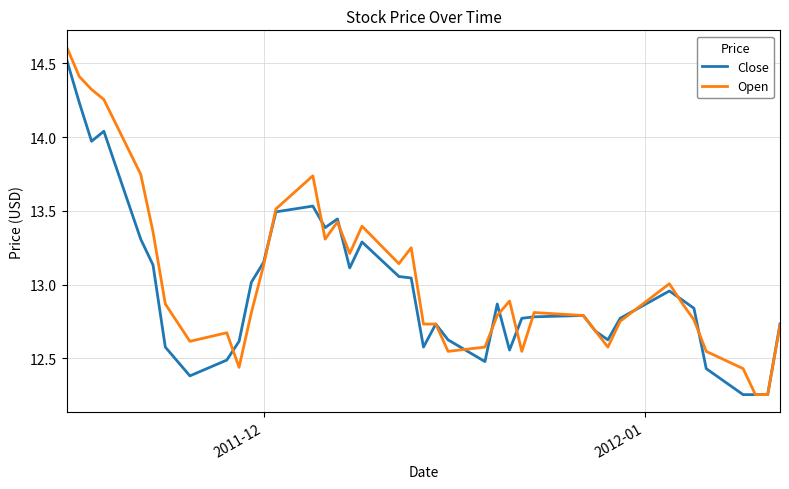

Which series has the largest total across all categories?

Open